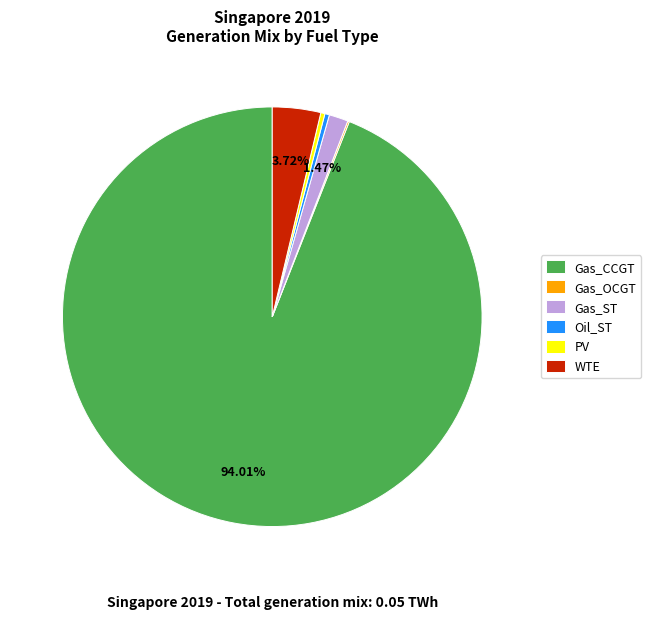

Do Gas_ST and Oil_ST together represent more than half of the pie?

No